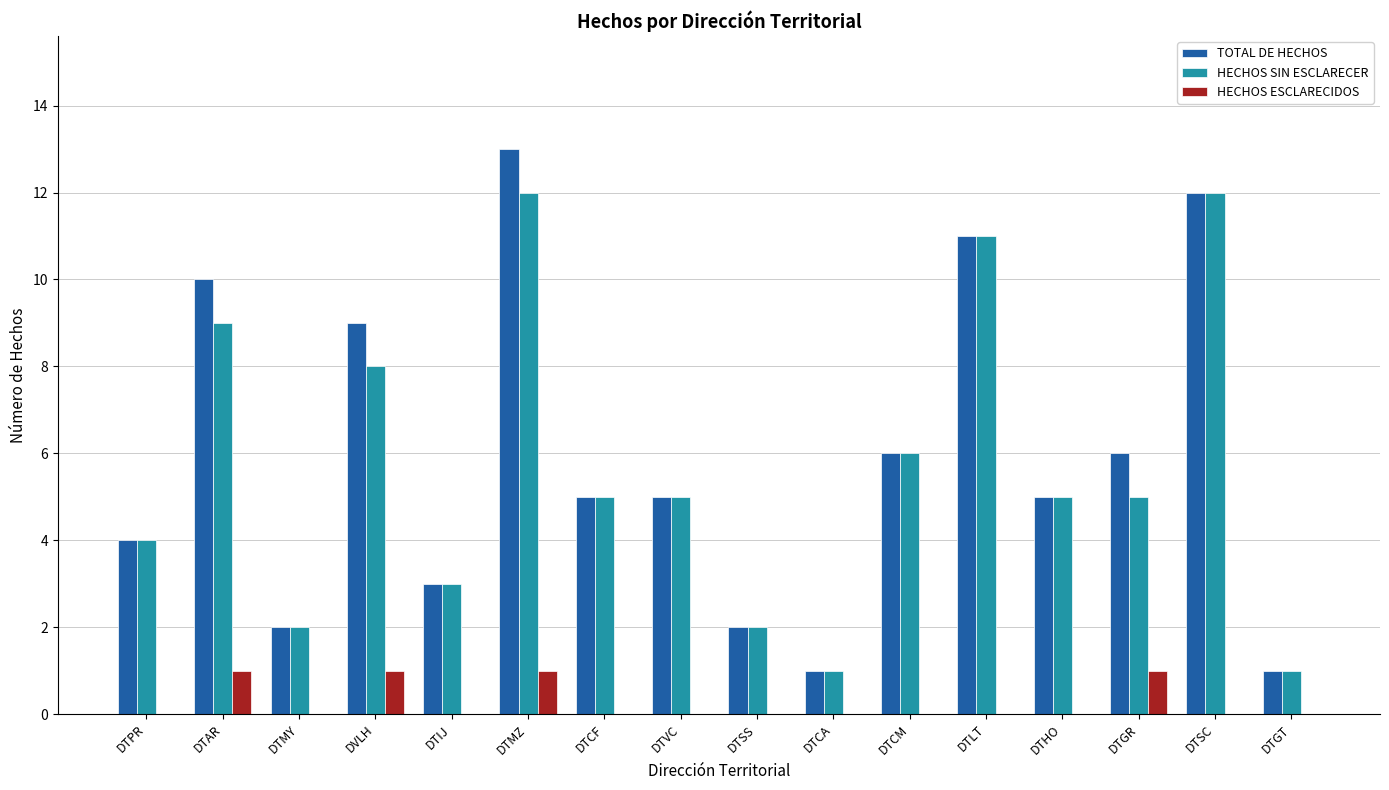

What is the sum of all TOTAL DE HECHOS values?

95